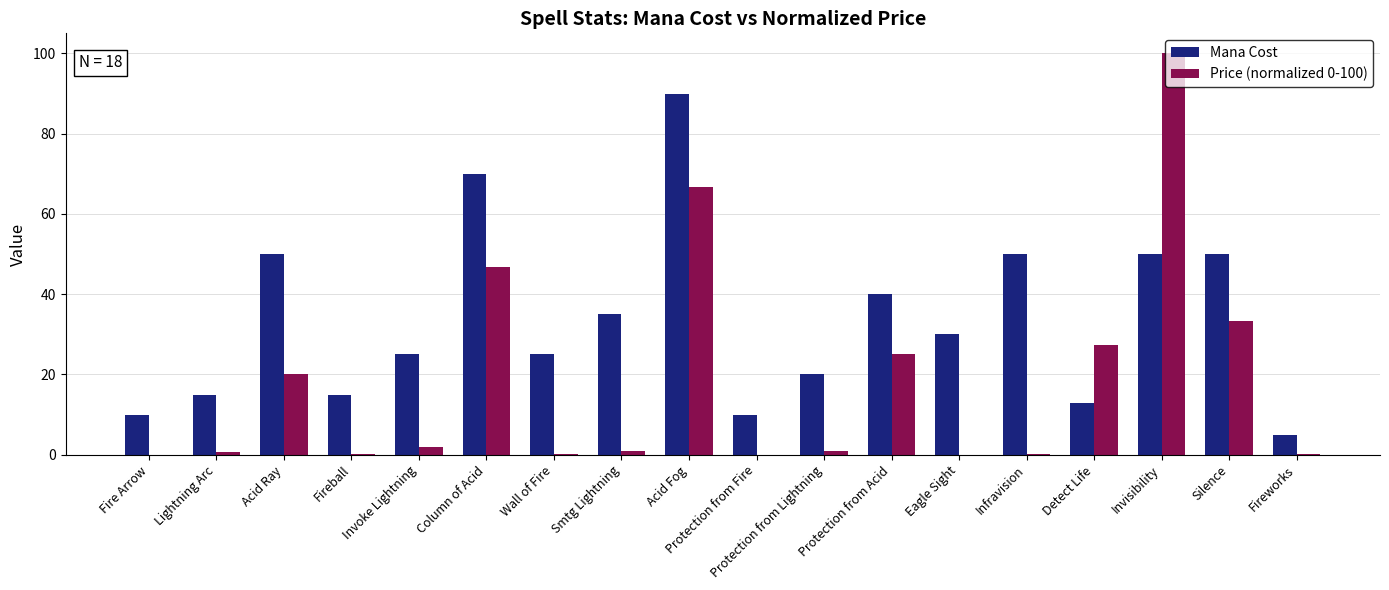

Where does the Mana Cost series first go above 30?

Acid Ray